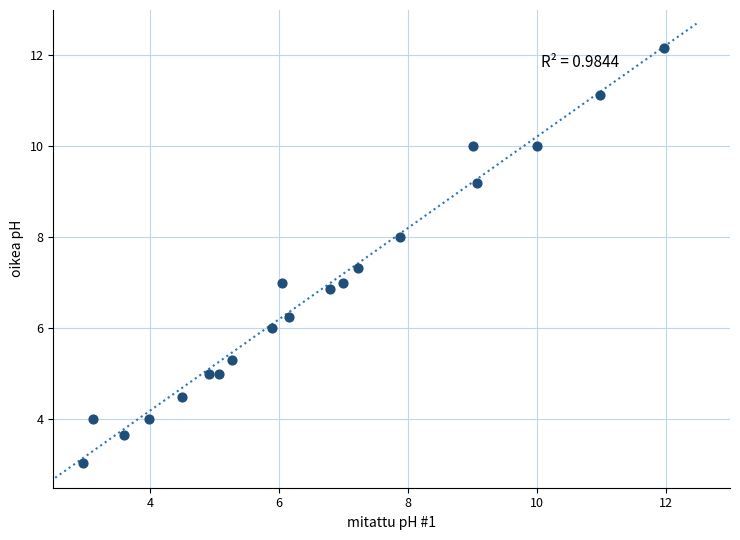

What is the range of Y values (max minus min)?

9.1